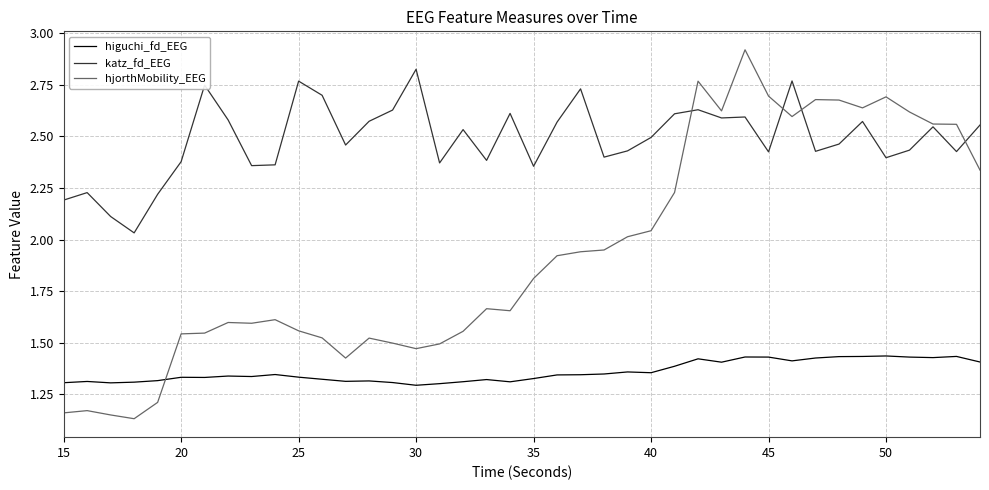

Which series has the largest total across all categories?

katz_fd_EEG